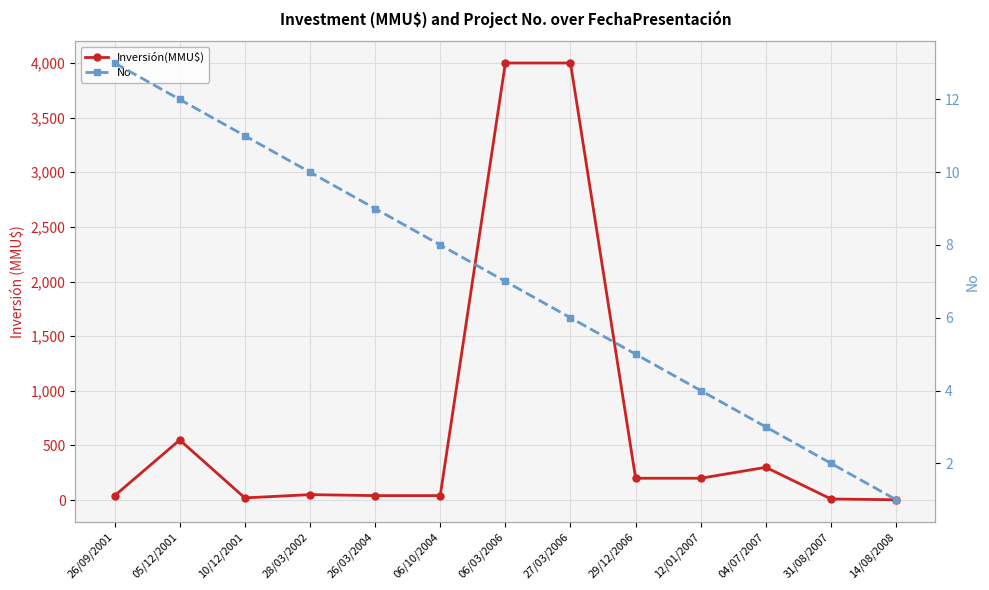

At which label does No reach its peak?

26/09/2001